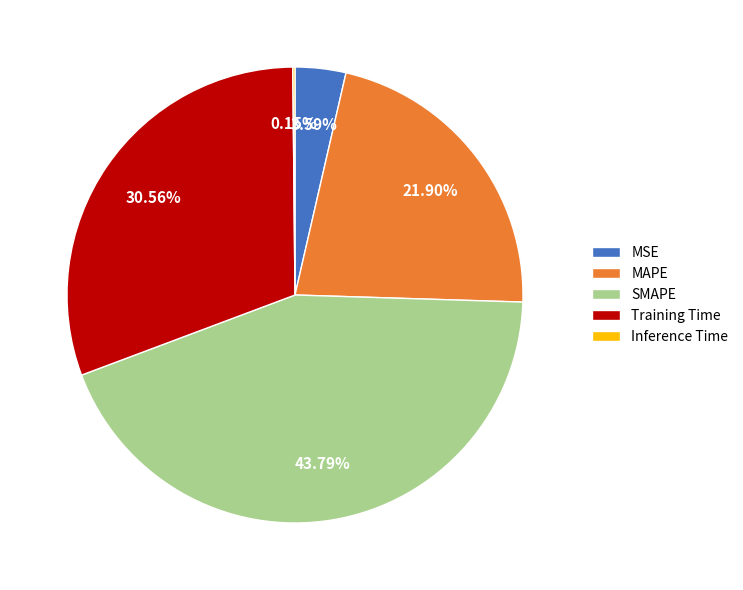

The MAPE slice represents 22% of the pie. True or false?

True